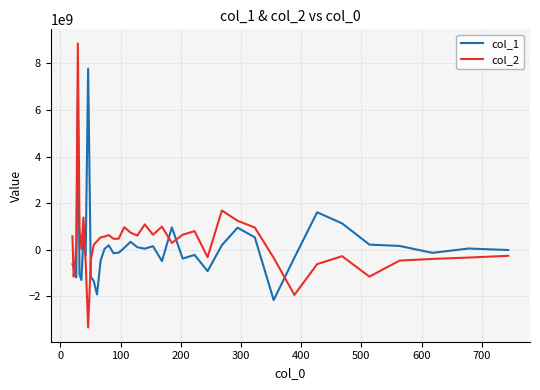

What is the highest value of the col_2 series?

8842730713.3